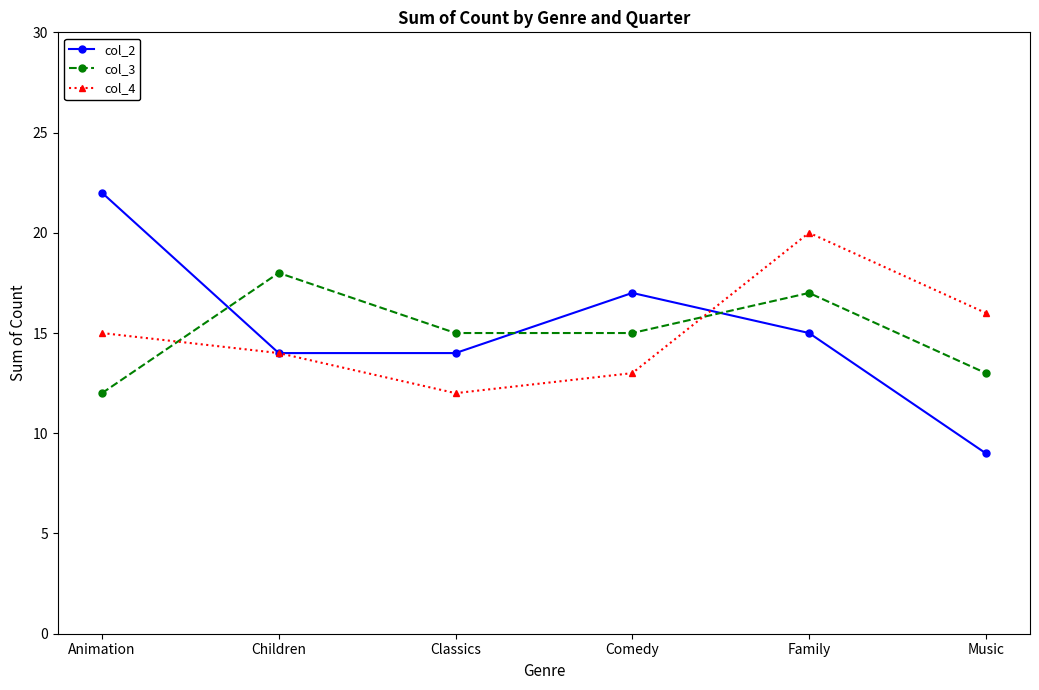

Where does the col_3 series first go above 15?

Children